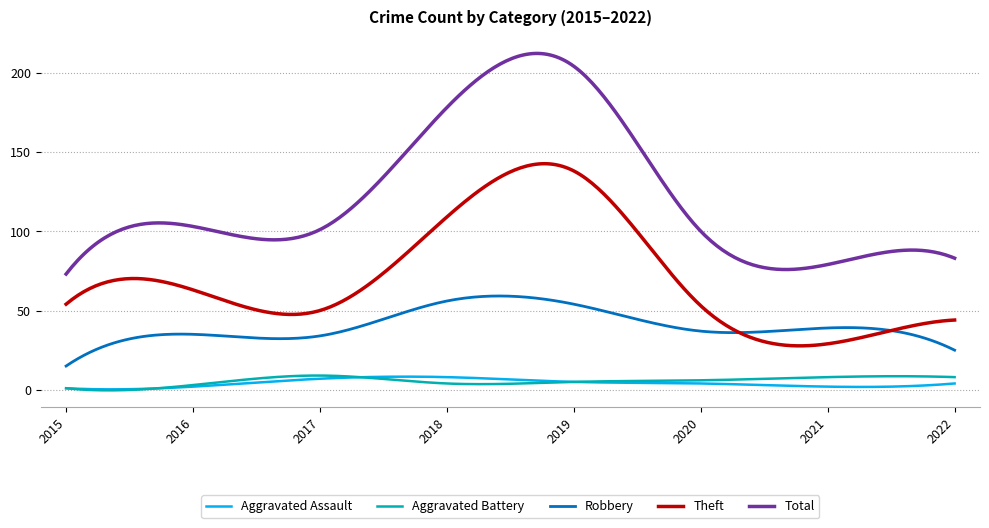

What is the lowest value of the Aggravated Battery series?

-0.3